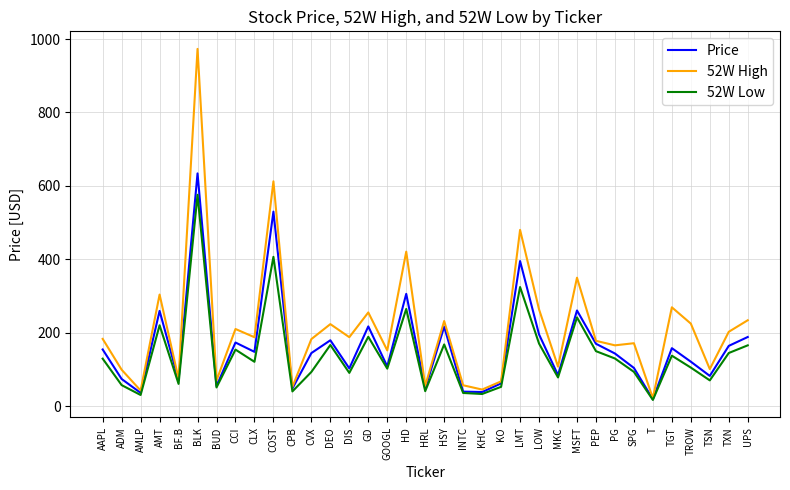

What is the minimum value shown in the chart?

16.6